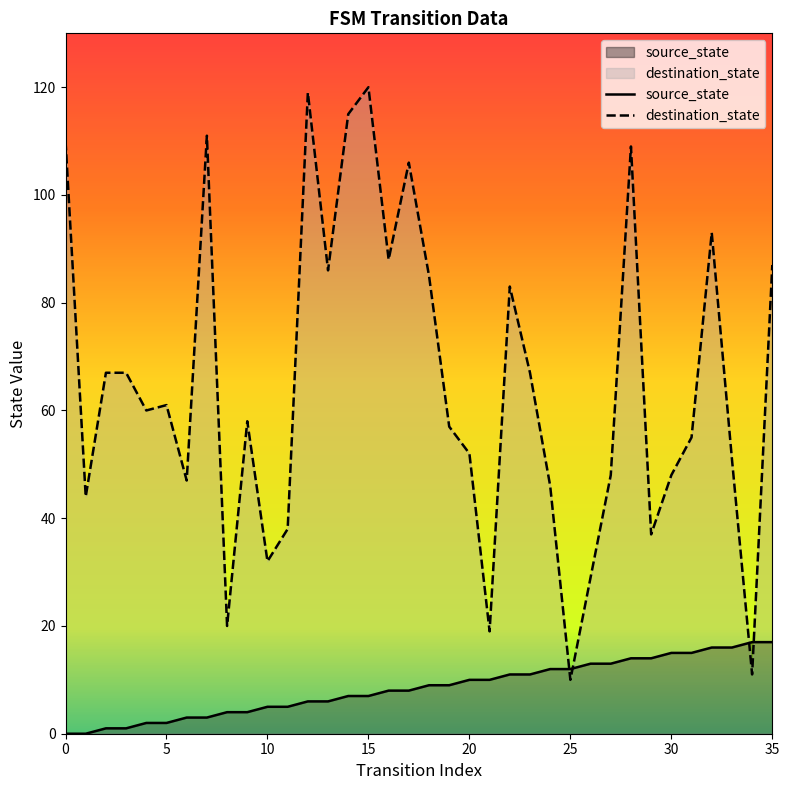

Does the chart have visible grid lines?

No